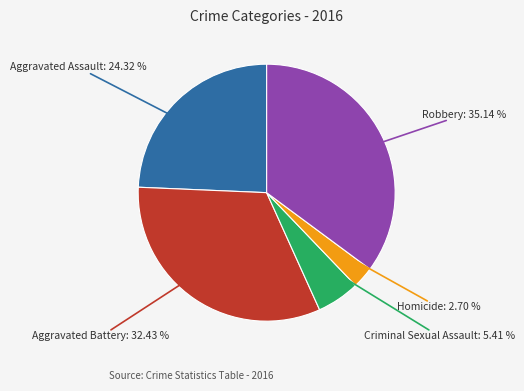

Rank the categories by value from highest to lowest.

Robbery, Aggravated Battery, Aggravated Assault, Criminal Sexual Assault, Homicide